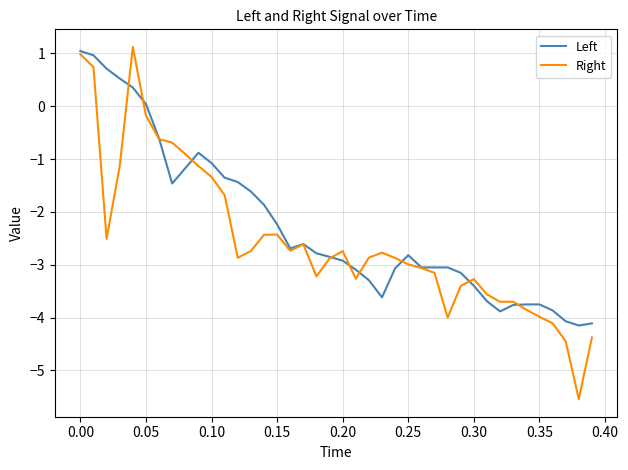

What is the highest value of the Right series?

1.1